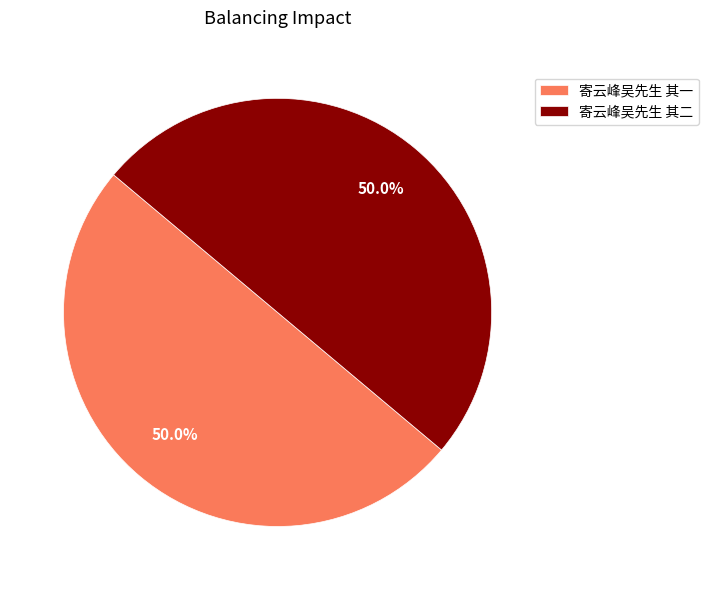

To the nearest percent, what percentage of the pie is 寄云峰吴先生 其一?

50%